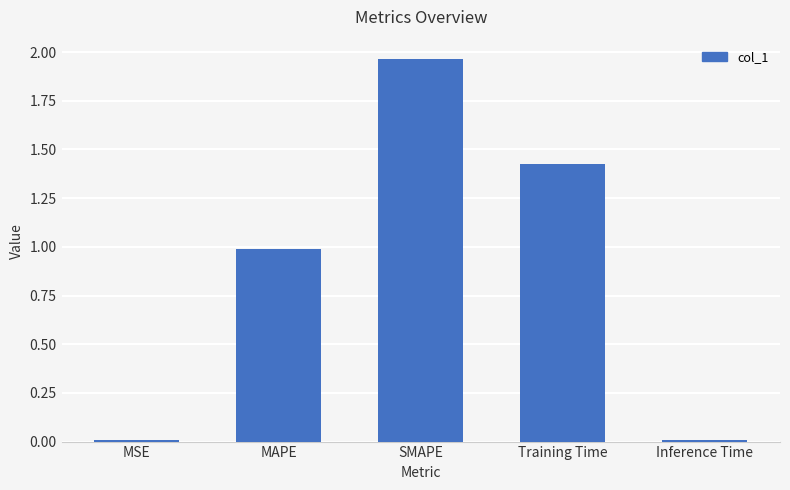

What is the sum of all values?

4.4